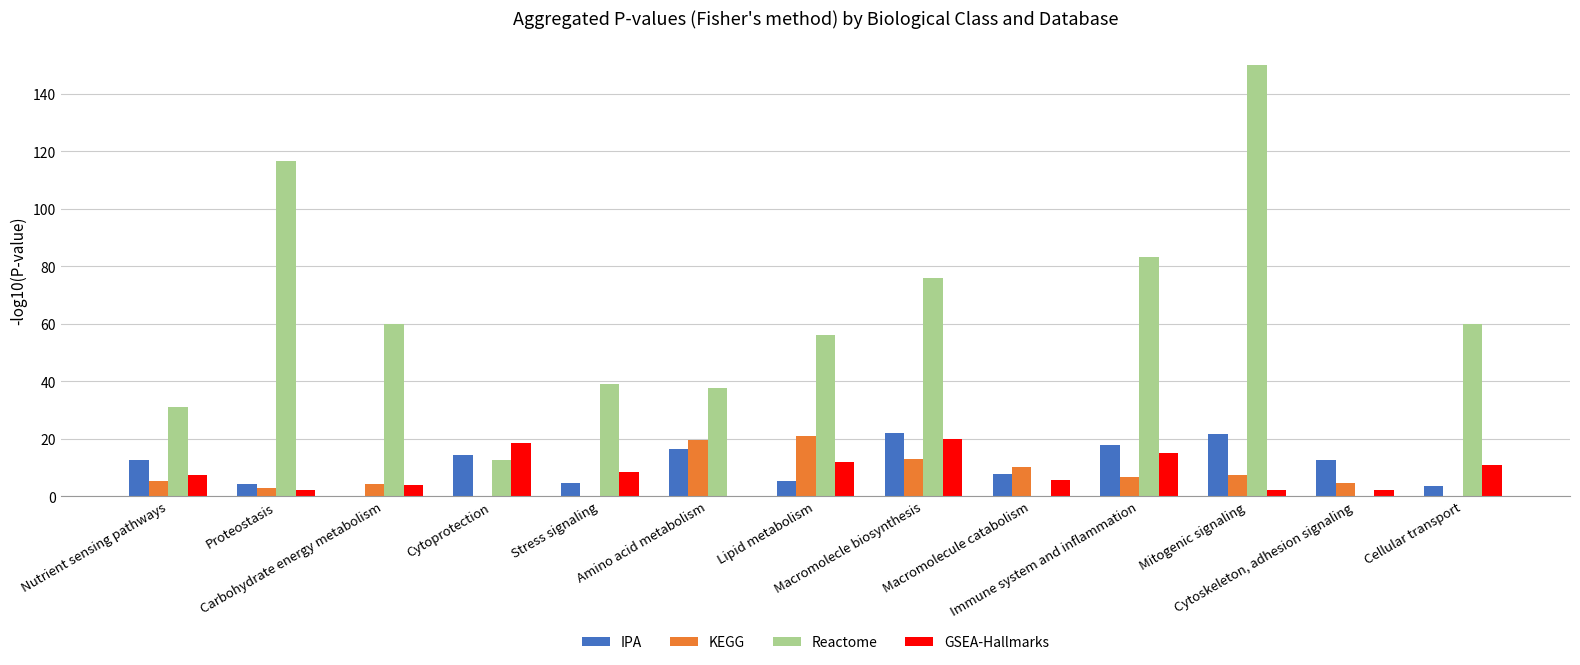

Which series changed the most between Stress signaling and Cellular transport?

Reactome